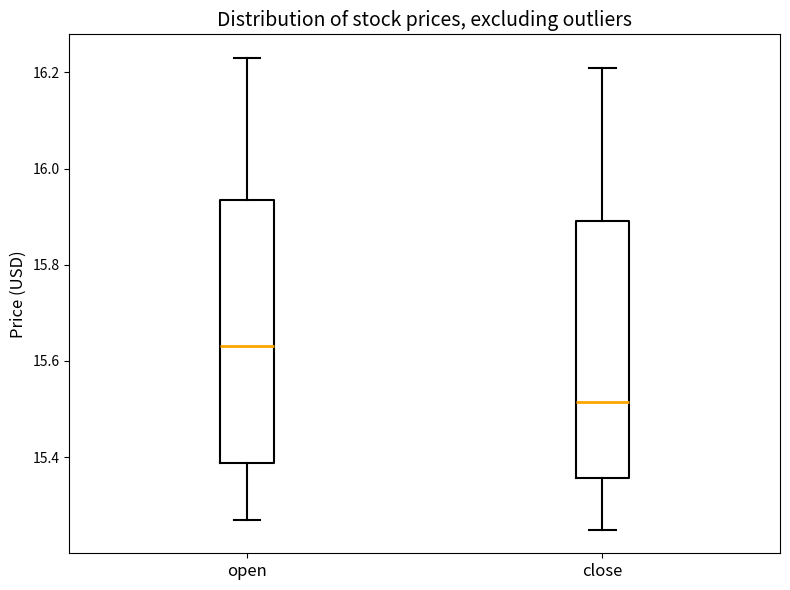

Where does the upper whisker of the box for open end on the y-axis? The values are not printed on the chart, so give them approximately, as read against the axis.

16.22